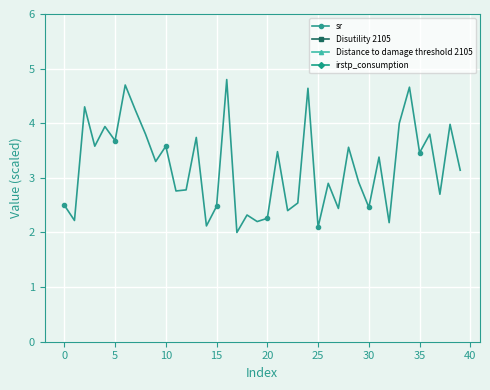

List the series in order of their peak value, highest first.

Disutility 2105, sr, Distance to damage threshold 2105, irstp_consumption